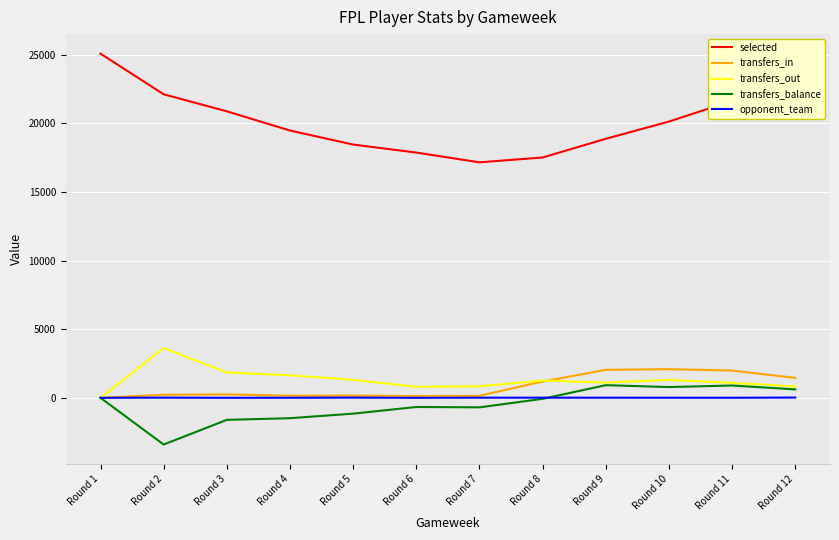

At how many categories does at least one series exceed 6717?

12